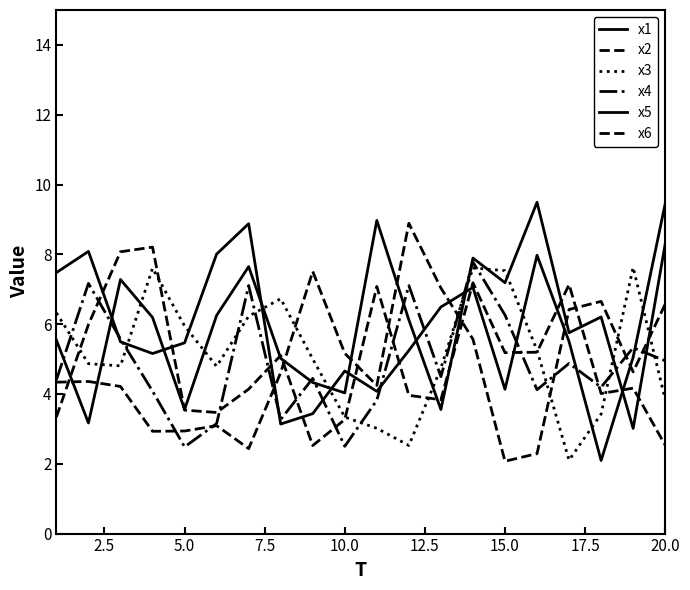

Where is x3 nearest to the value 4?

20.0